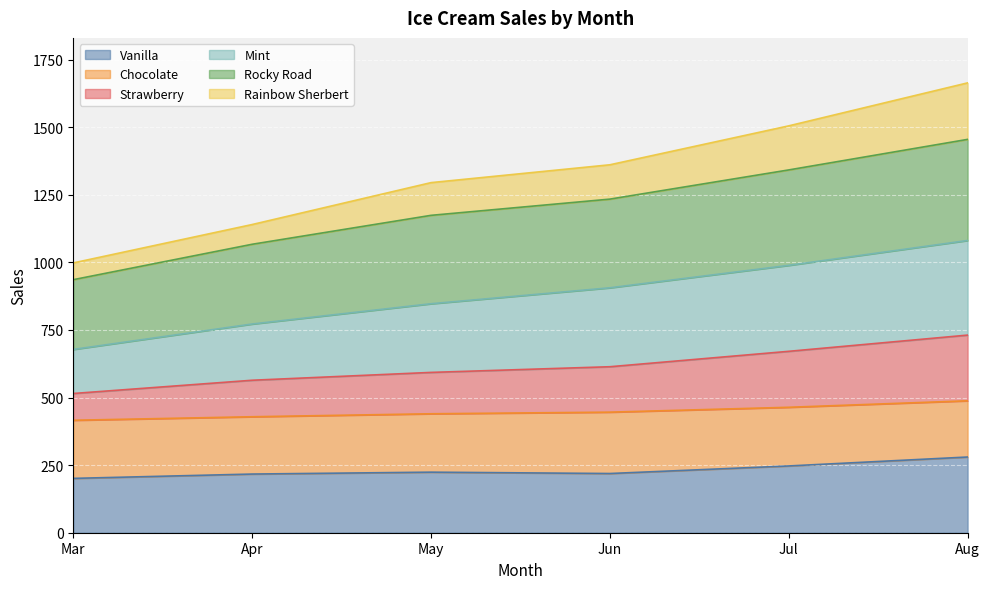

True or false: Strawberry has more than 0 points higher than both neighbors.

False